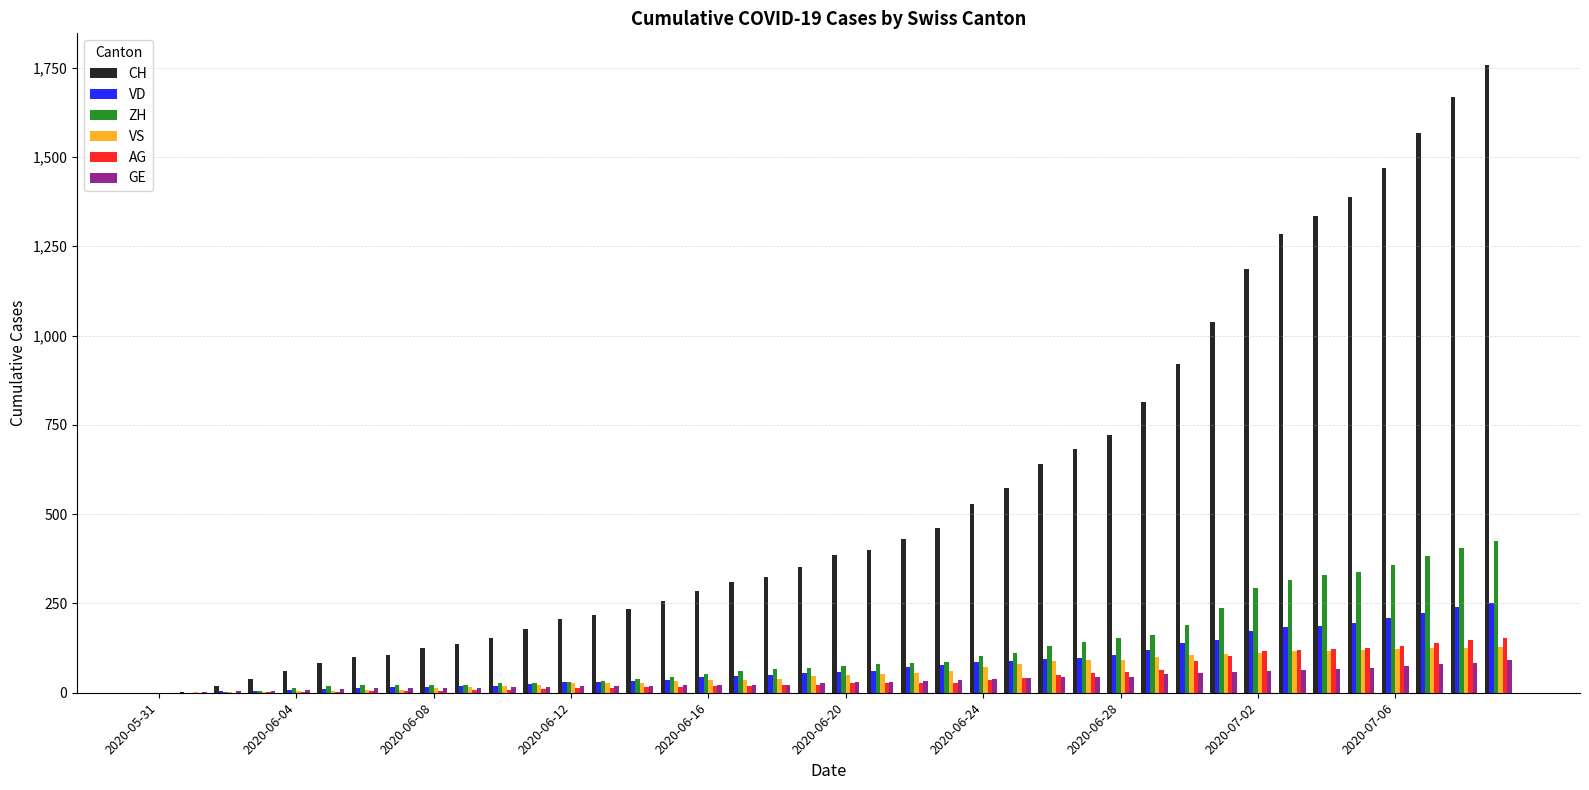

What is the sum of all VD values?

3271